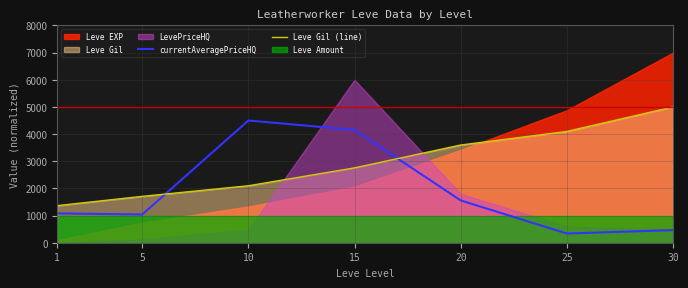

True or false: currentAveragePriceHQ has more than 0 points higher than both neighbors.

True